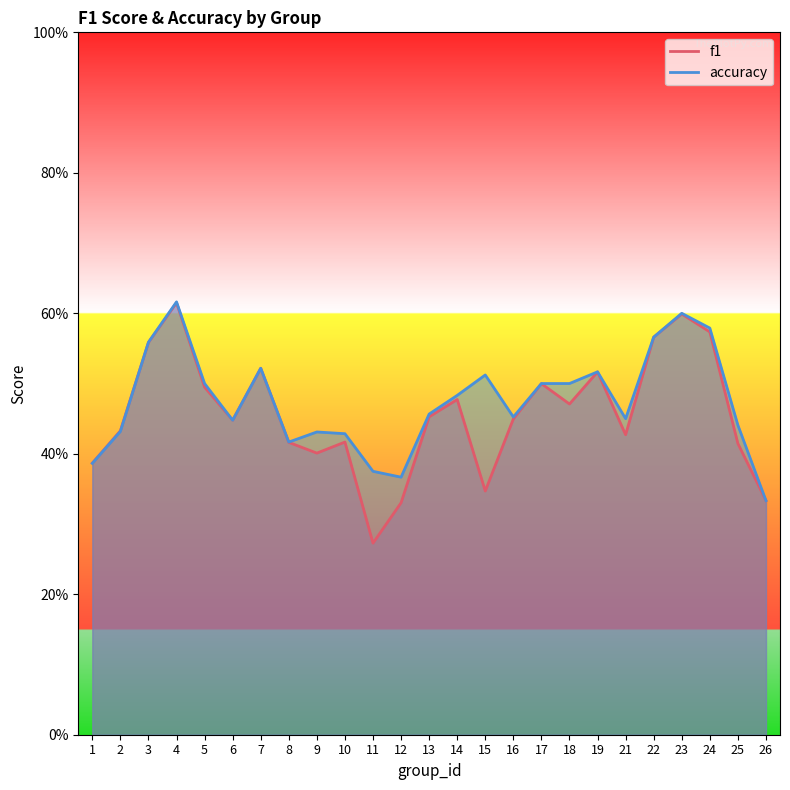

Which has a higher value, 16 or 4?

4